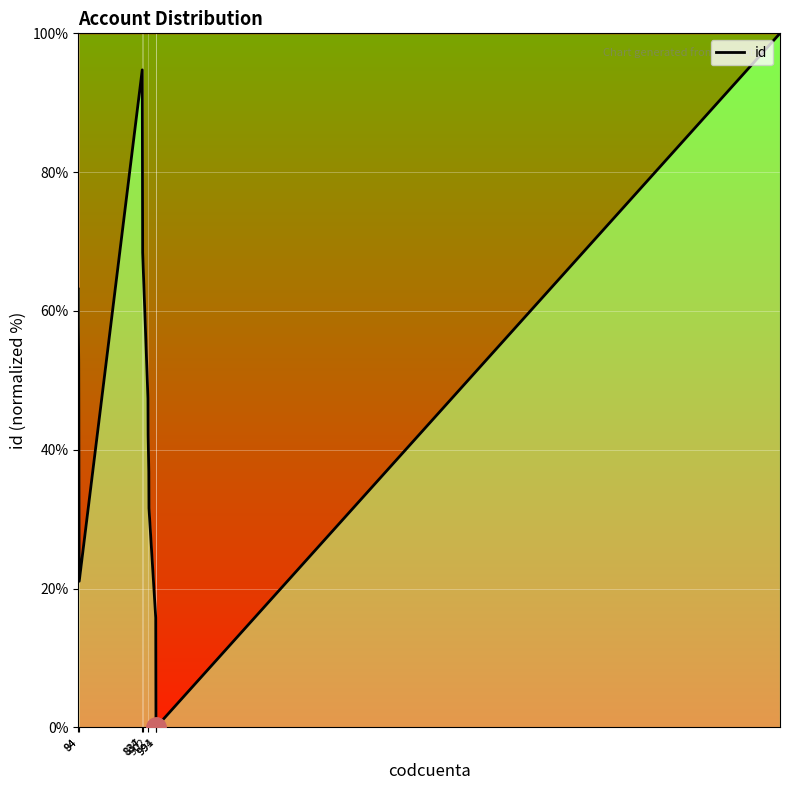

What is the maximum value shown in the chart?

100.0